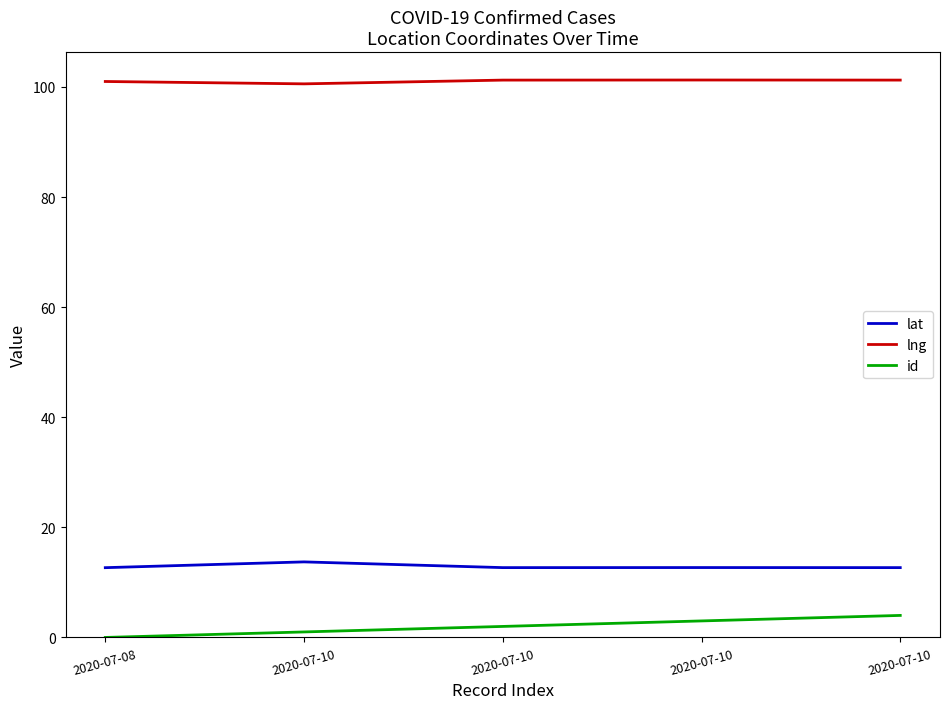

What are all the series names shown in the legend?

lat, lng, id